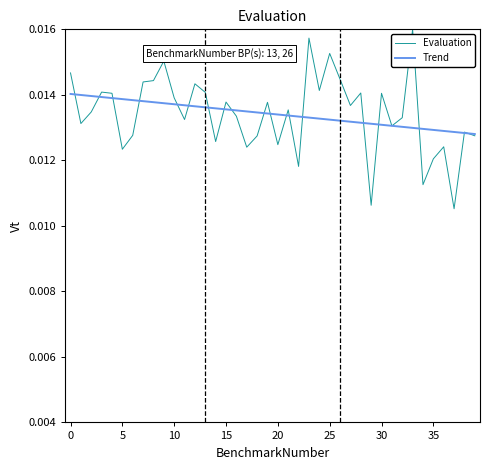

Which series has the widest spread of values?

Evaluation